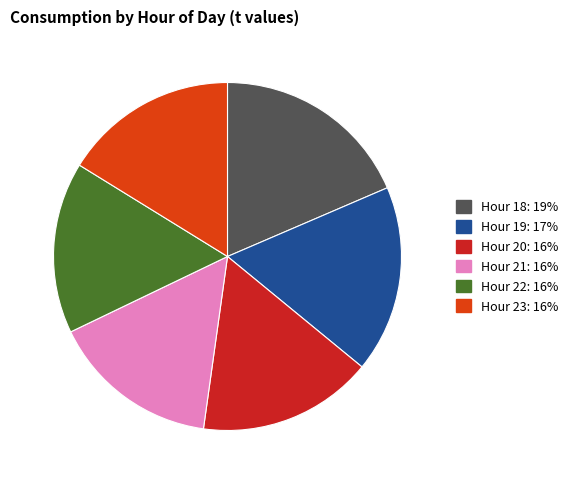

Is there any slice that represents more than half of the pie?

No